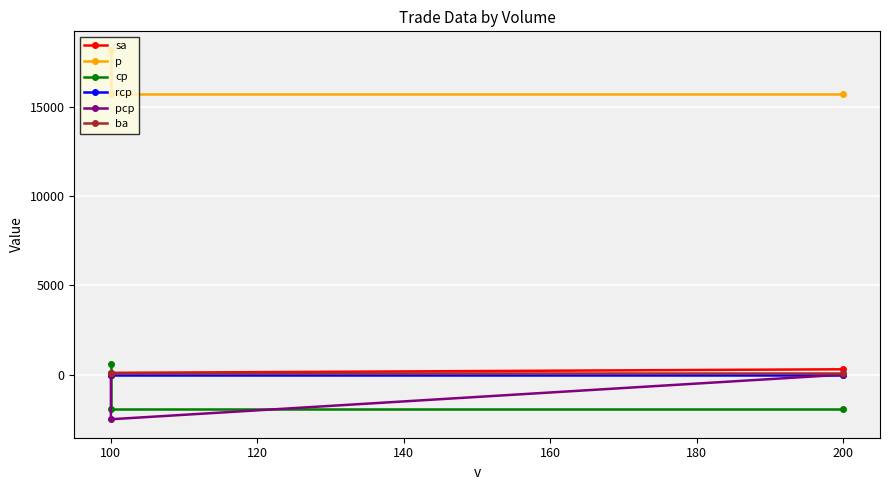

How many lines are shown in the chart?

6